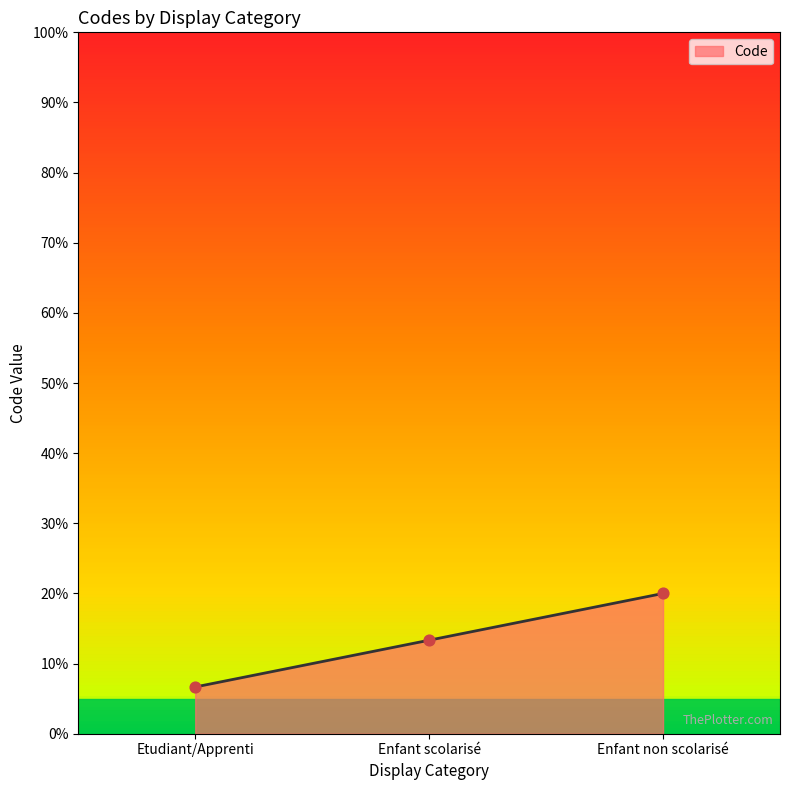

Which has a higher value, Enfant non scolarisé or Etudiant/Apprenti?

Enfant non scolarisé